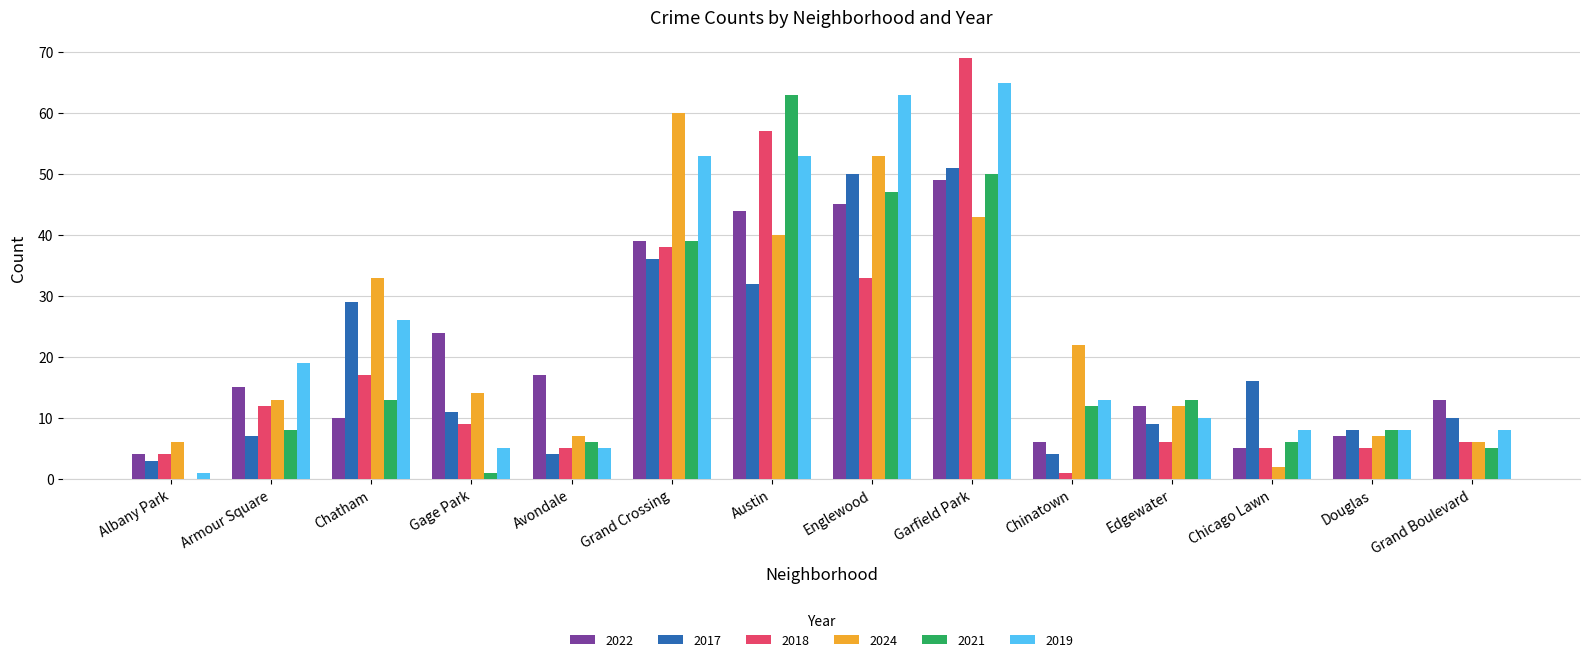

Reading left to right, list all the values displayed in this chart.

2022: 4	15	10	24	17	39	44	45	49	6	12	5	7	13
2017: 3	7	29	11	4	36	32	50	51	4	9	16	8	10
2018: 4	12	17	9	5	38	57	33	69	1	6	5	5	6
2024: 6	13	33	14	7	60	40	53	43	22	12	2	7	6
2021: 0	8	13	1	6	39	63	47	50	12	13	6	8	5
2019: 1	19	26	5	5	53	53	63	65	13	10	8	8	8